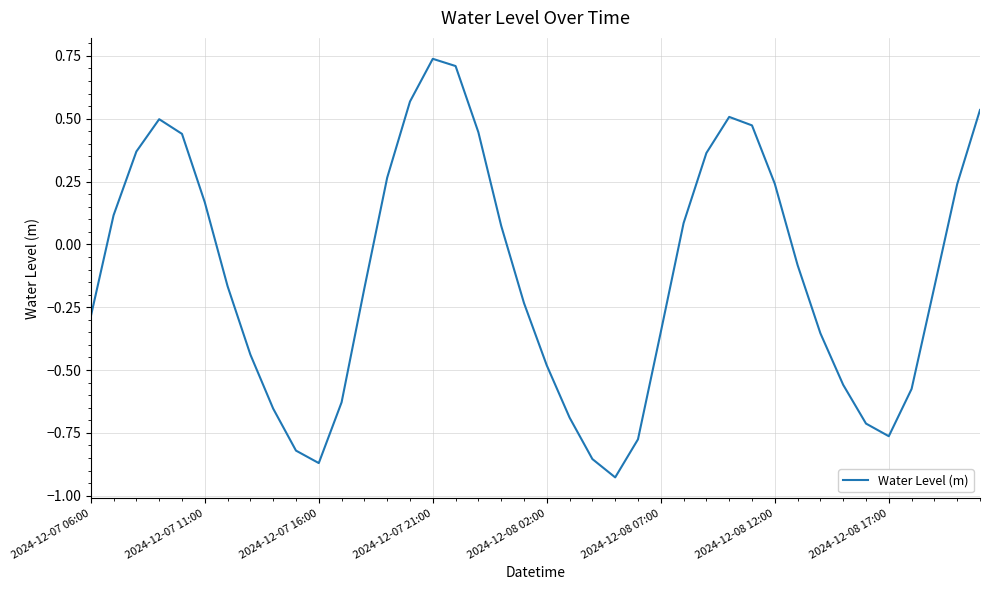

What is the difference between the maximum and minimum values?

1.7